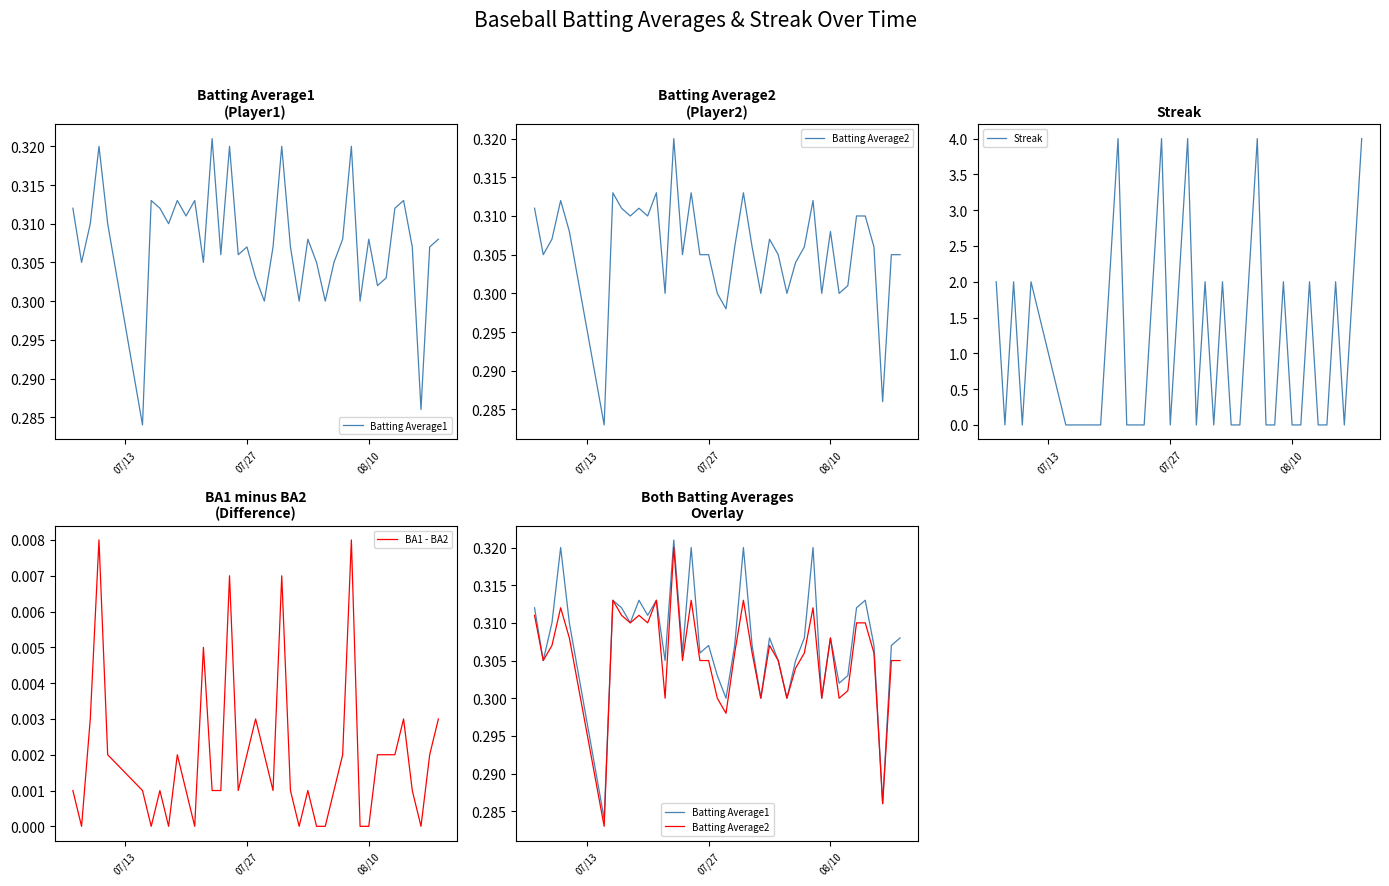

How many BA1 - BA2 values are between 0 and 1?

40